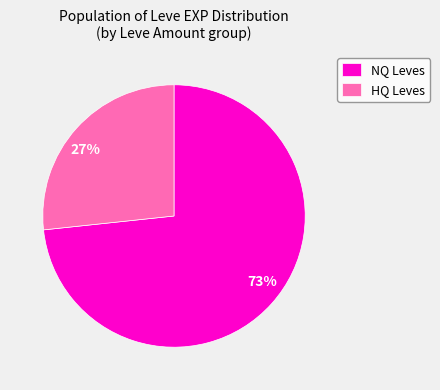

Is there any slice that represents more than half of the pie?

Yes